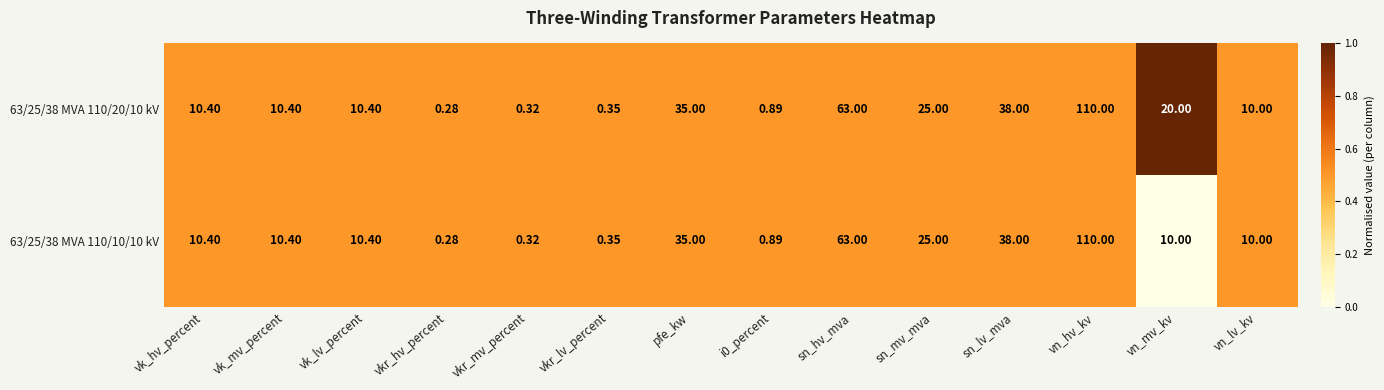

Where does the 63/25/38 MVA 110/10/10 kV series first go above 10?

vk_hv_percent